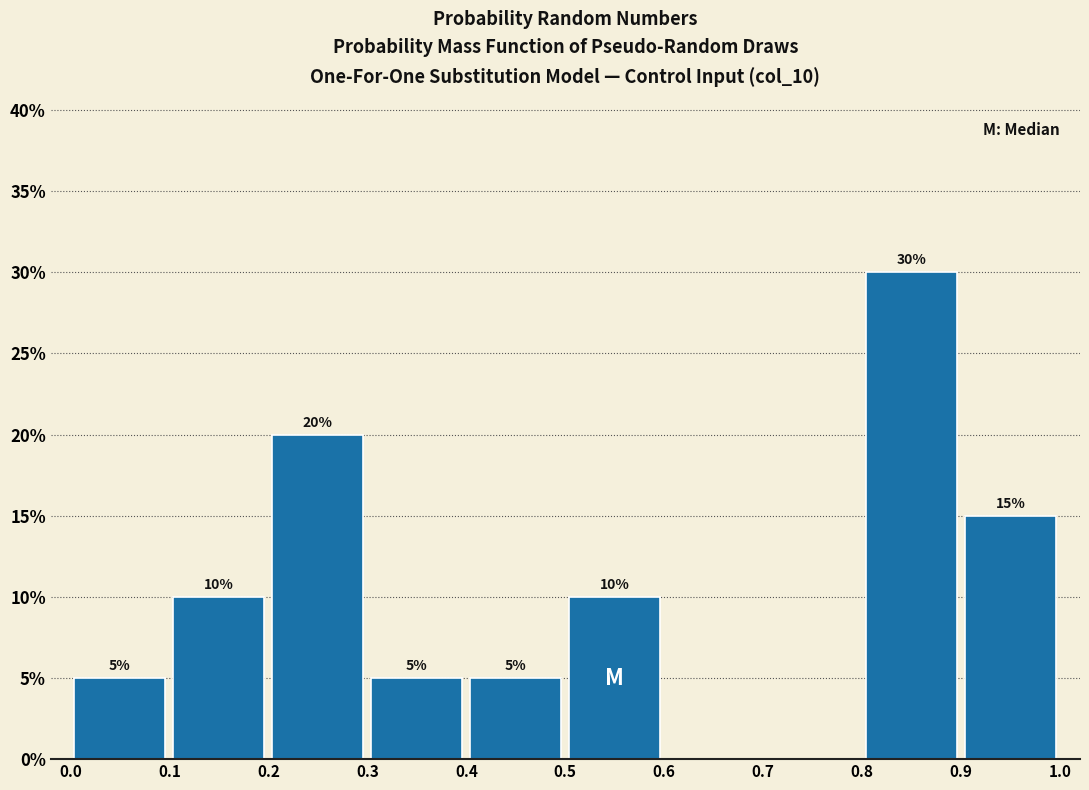

Which range on the x-axis has the tallest bar?

0.8 to 0.9